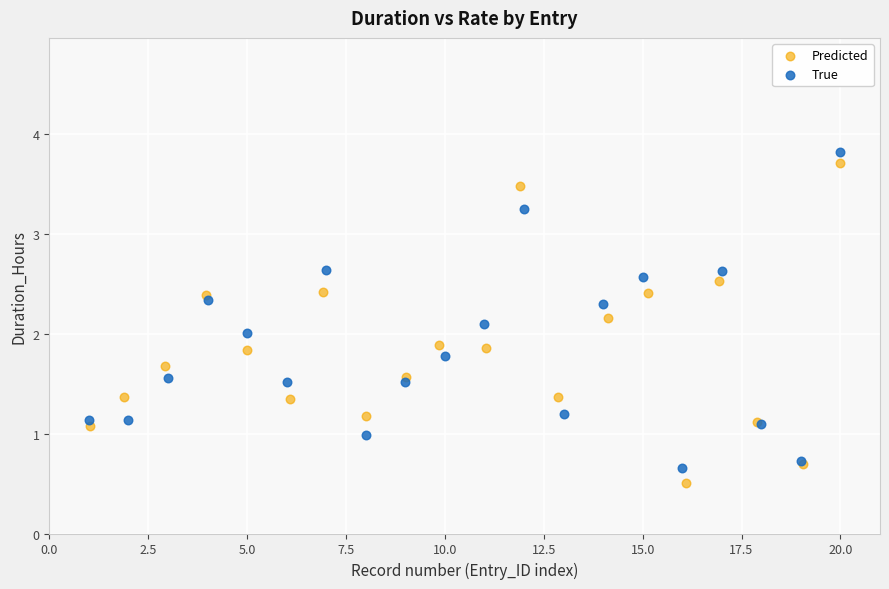

Which series has the largest Y range (max minus min)?

Predicted